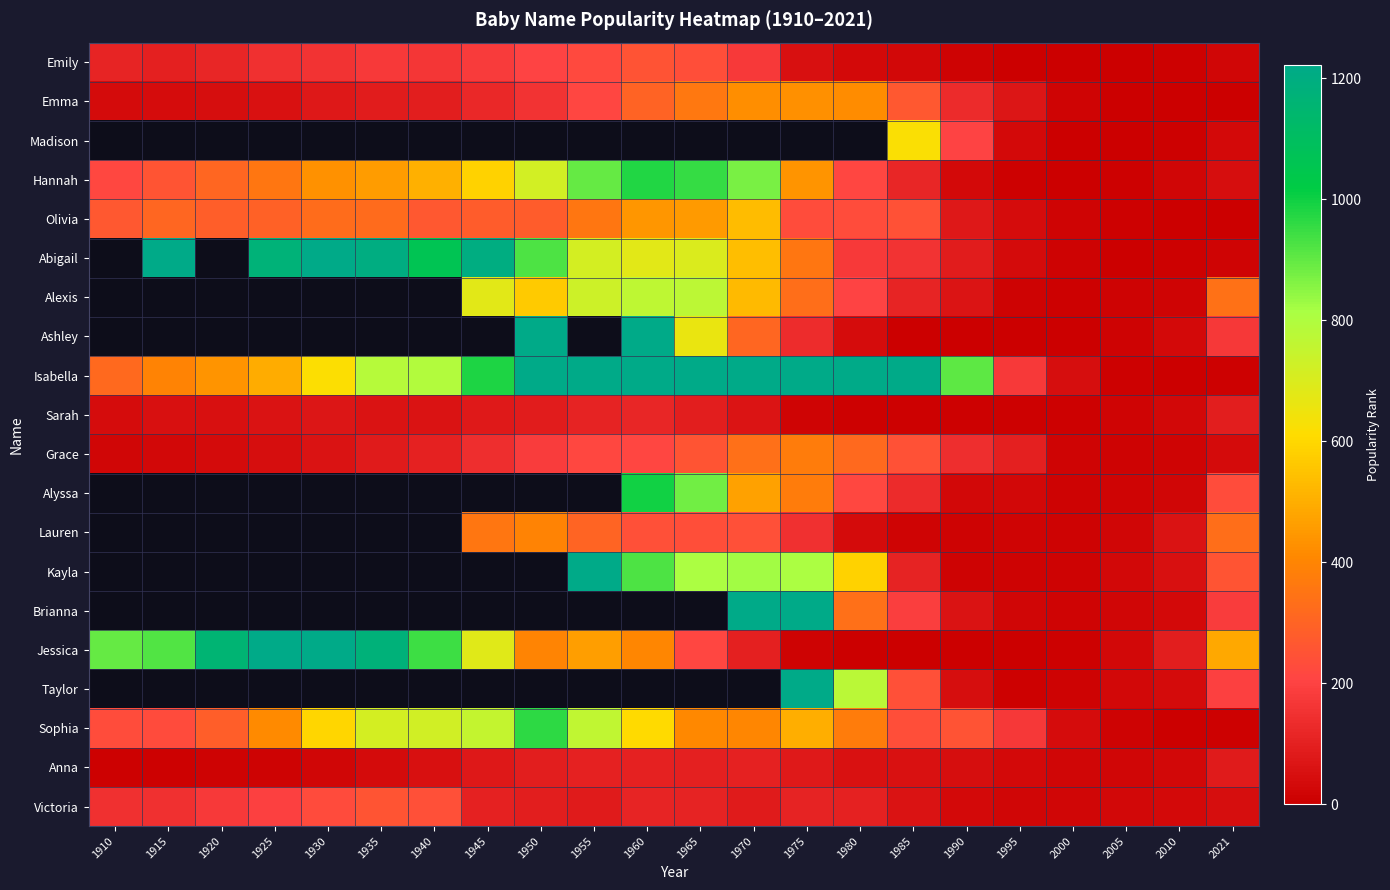

What is the sum of the Sophia values at 2005 and 1995?

181.0